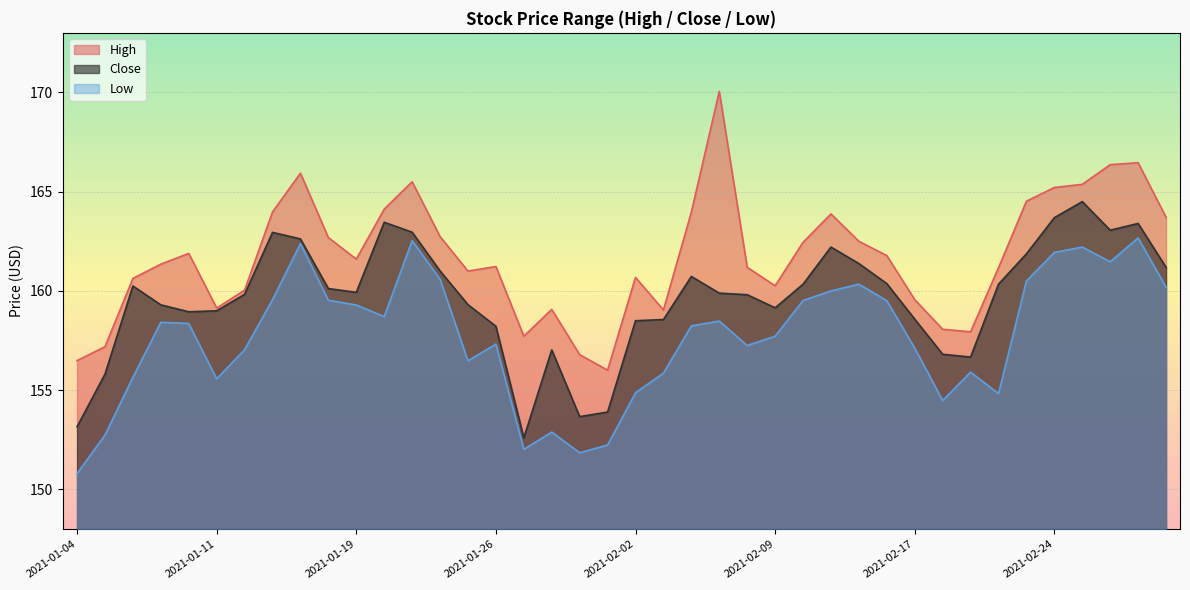

What is the minimum value shown in the chart?

150.8